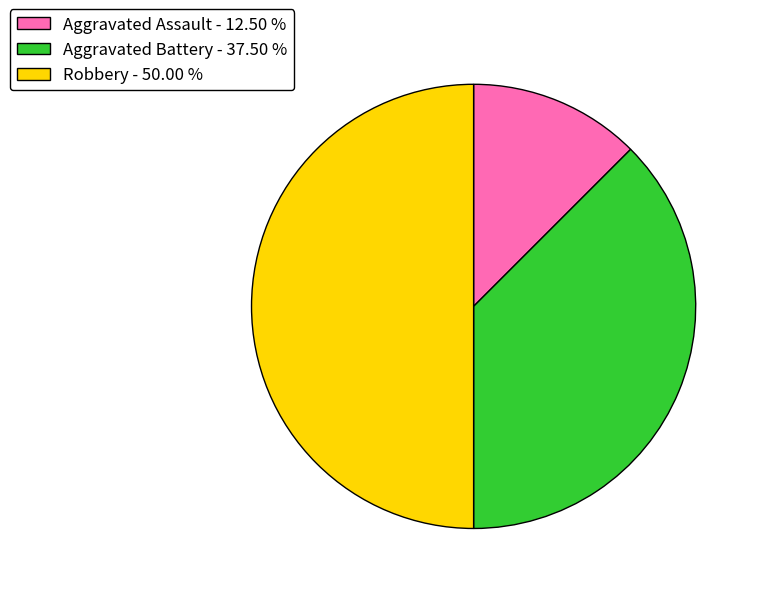

Does Aggravated Battery - 37.50 % represent more than half of the total?

No